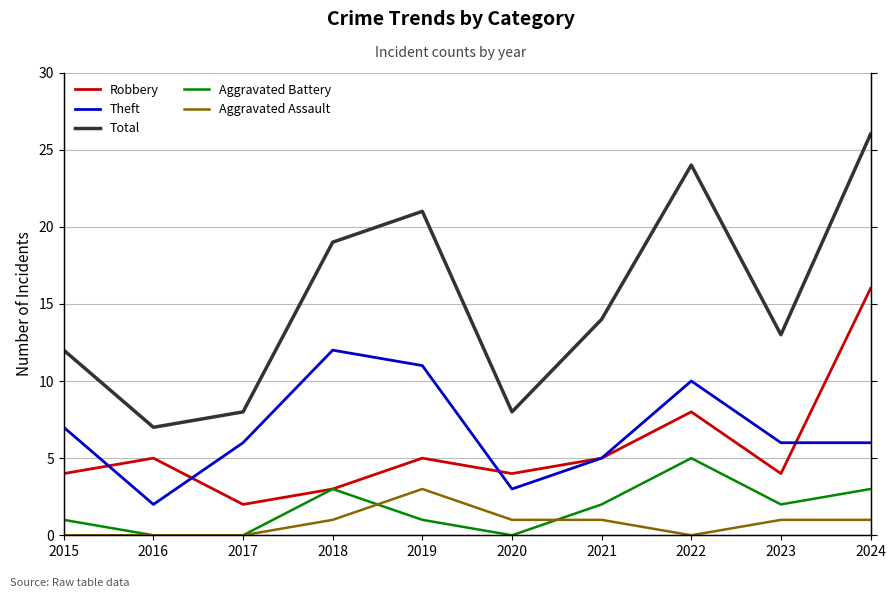

The value of Total at 2016 is 2. True or false?

False